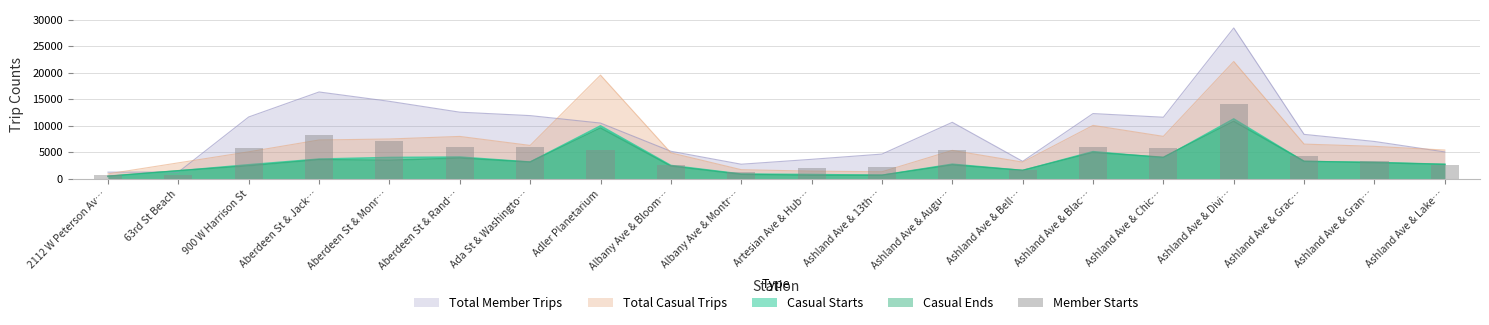

List the labels in order of value, largest first.

Ashland Ave & Divi…, Aberdeen St & Jack…, Aberdeen St & Monr…, Aberdeen St & Rand…, Ashland Ave & Blac…, Ada St & Washingto…, Ashland Ave & Chic…, 900 W Harrison St, Ashland Ave & Augu…, Adler Planetarium, Ashland Ave & Grac…, Ashland Ave & Gran…, Albany Ave & Bloom…, Ashland Ave & Lake…, Ashland Ave & 13th…, Artesian Ave & Hub…, Ashland Ave & Bell…, Albany Ave & Montr…, 63rd St Beach, 2112 W Peterson Av…